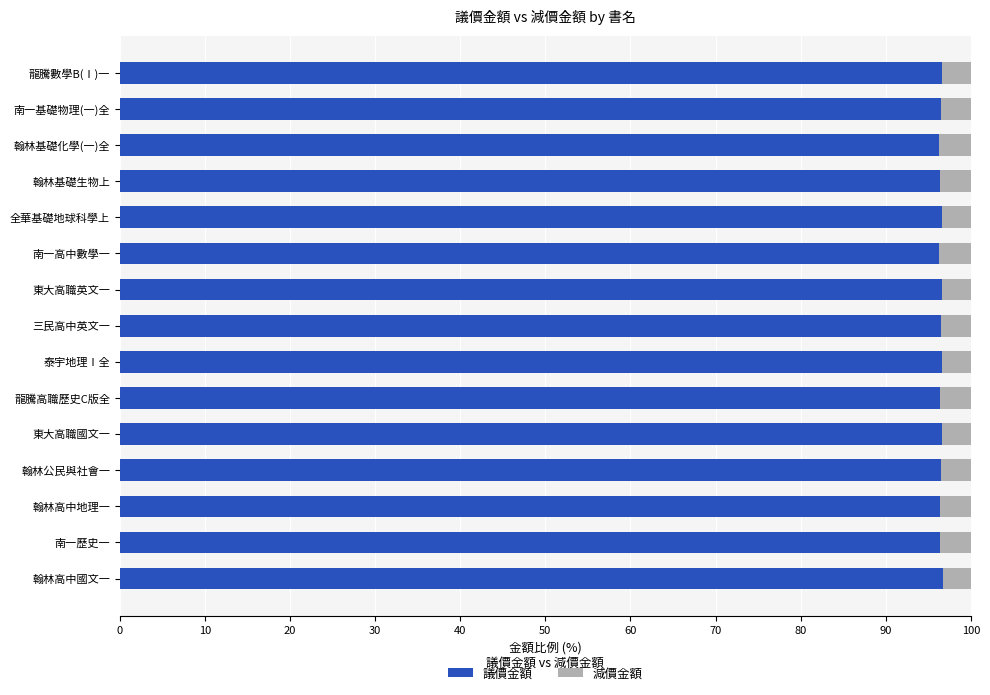

What is the lowest value of the 議價金額 series?

96.3